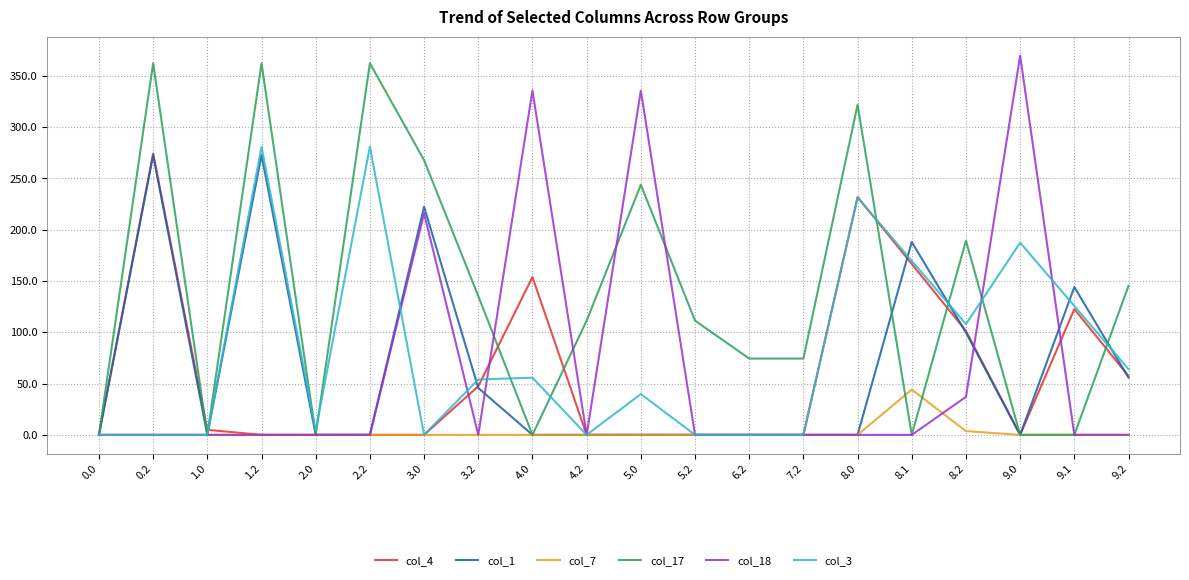

True or false: col_17 has more than 1 points higher than both neighbors.

True